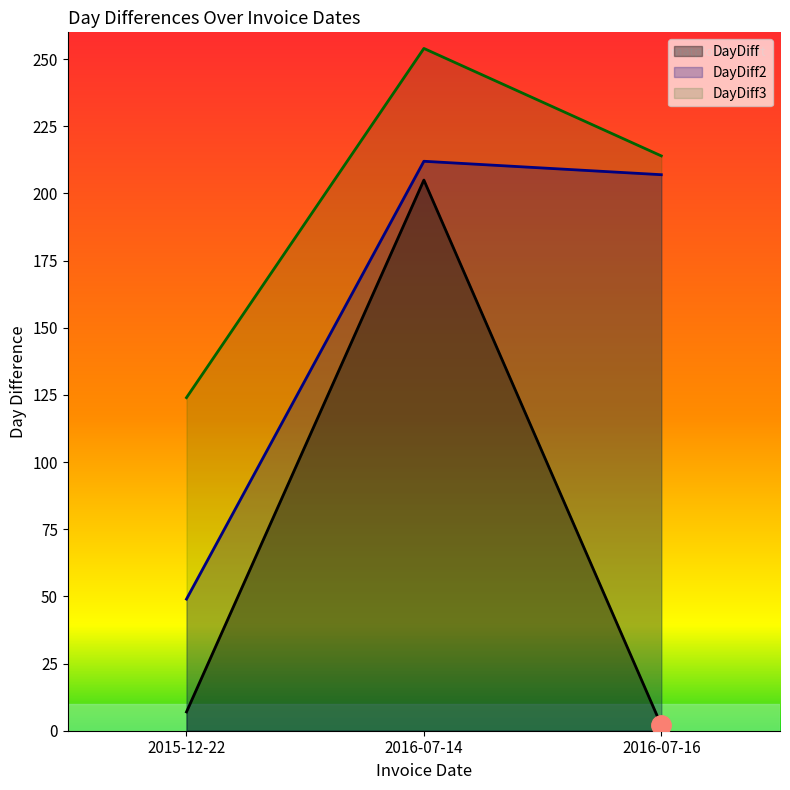

What position from the right is 2016-07-14?

2